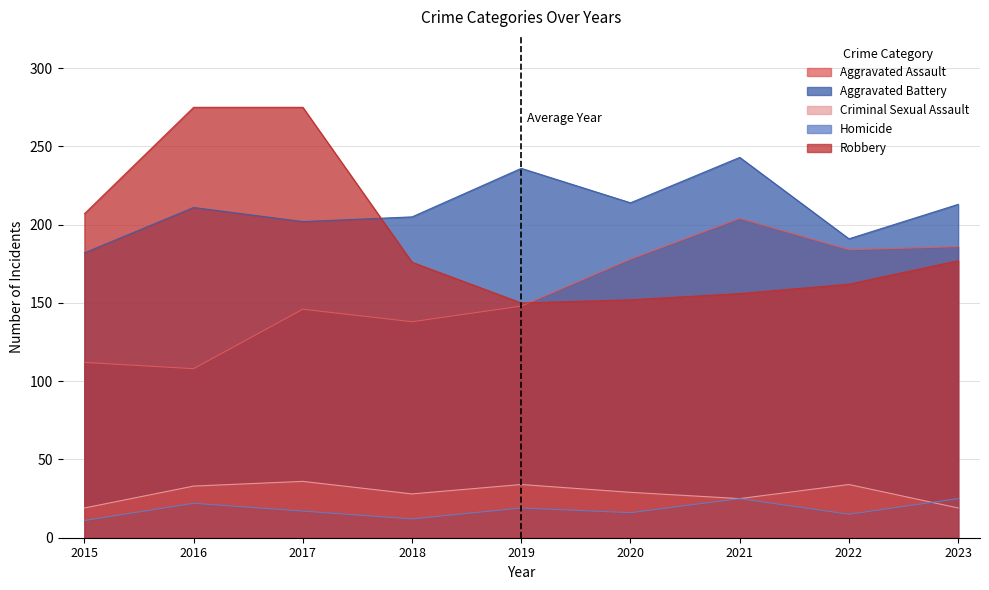

How many interior local peaks does the Aggravated Assault series have?

2